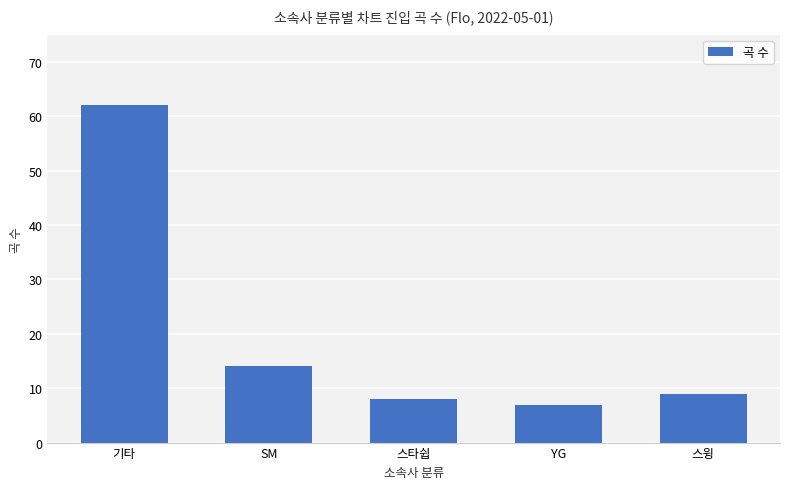

Where does the data first go above 9?

기타